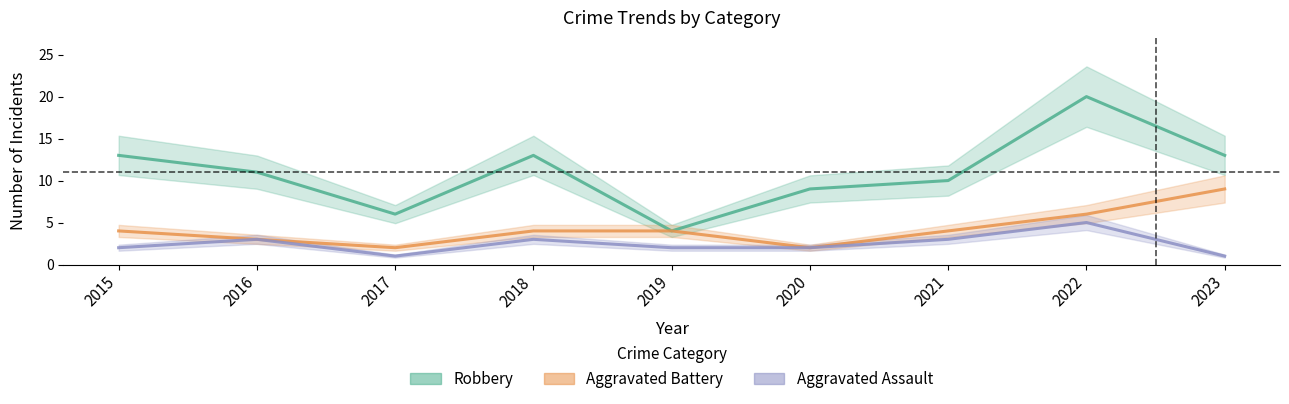

Is it true that Aggravated Battery equals 2 at 2017?

True